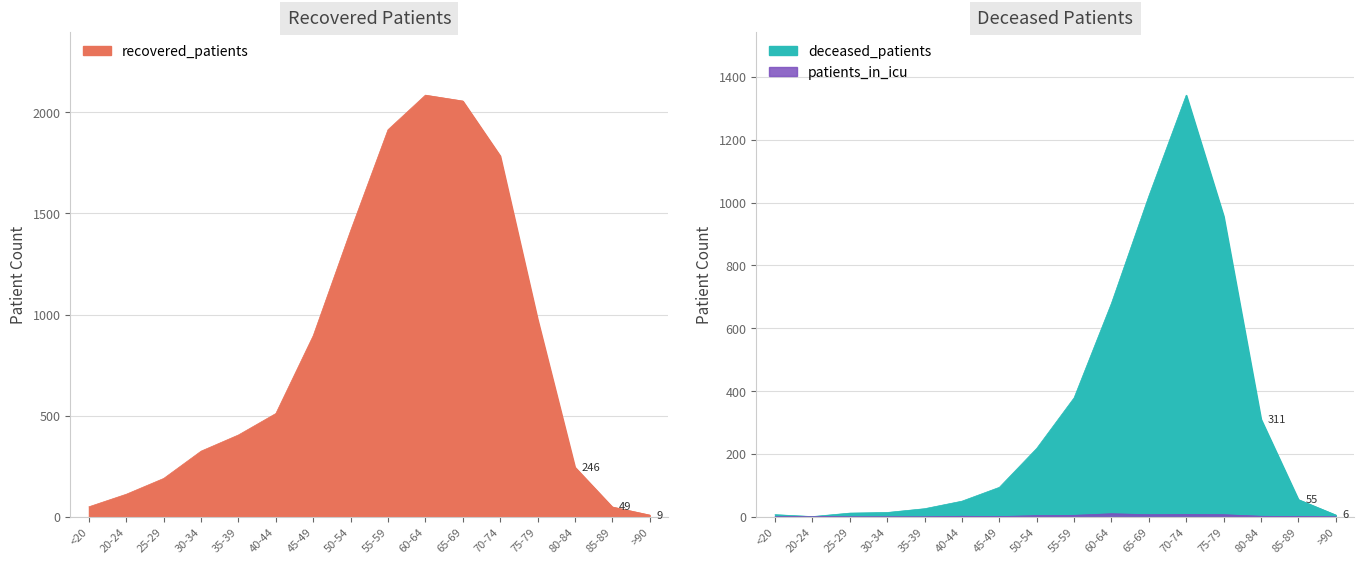

At which label is patients_in_icu closest to 5?

55-59